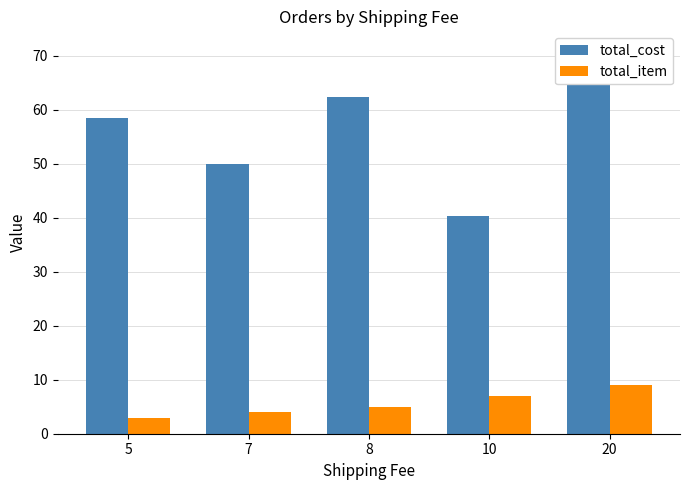

What are all the series names shown in the legend?

total_cost, total_item